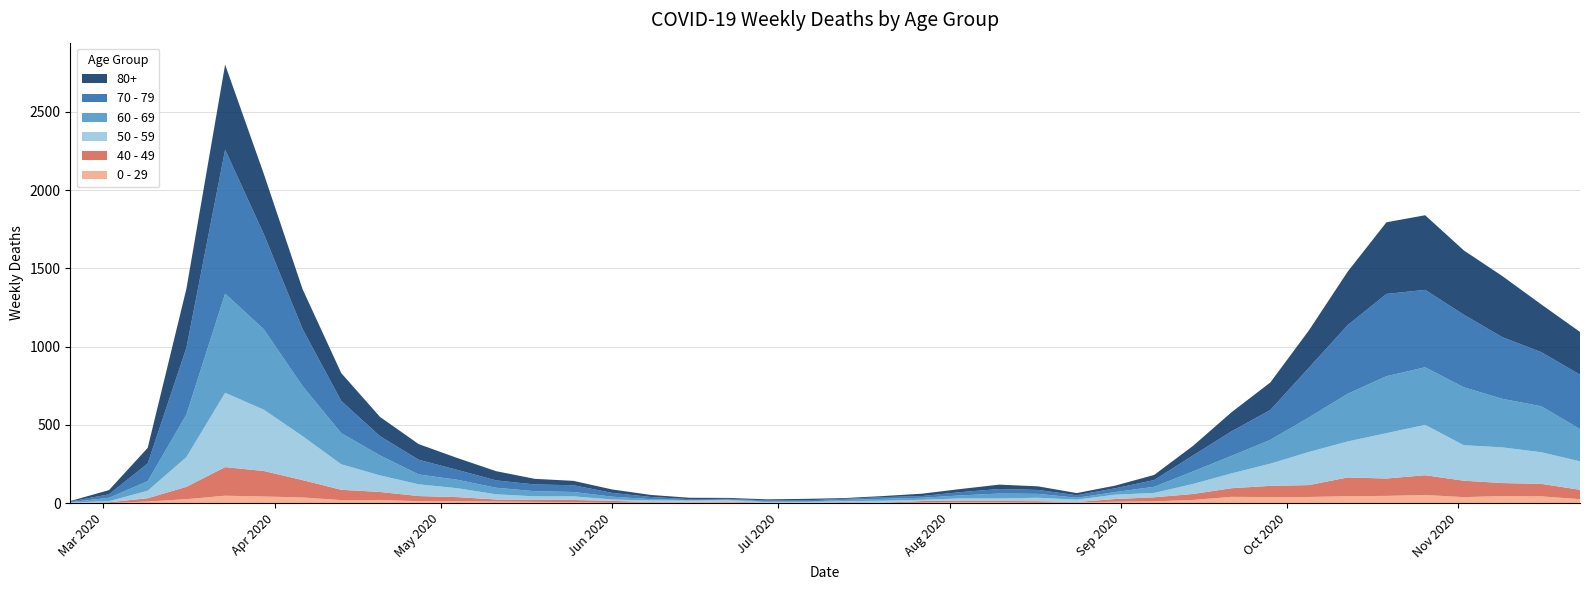

Reading right to left, what are all the values shown in this chart?

0 - 29: 2020-11-23=25	2020-11-16=43	2020-11-09=45	2020-11-02=38	2020-10-26=52	2020-10-19=46	2020-10-12=44	2020-10-05=39	2020-09-28=38	2020-09-21=40	2020-09-14=20	2020-09-07=11	2020-08-31=9	2020-08-24=5	2020-08-17=2	2020-08-10=6	2020-08-03=6	2020-07-27=3	2020-07-20=1	2020-07-13=2	2020-07-06=1	2020-06-29=2	2020-06-22=5	2020-06-15=6	2020-06-08=4	2020-06-01=2	2020-05-25=6	2020-05-18=8	2020-05-11=10	2020-05-04=11	2020-04-27=12	2020-04-20=20	2020-04-13=19	2020-04-06=36	2020-03-30=42	2020-03-23=47	2020-03-16=25	2020-03-09=10	2020-03-02=0	2020-02-24=1
40 - 49: 2020-11-23=60	2020-11-16=80	2020-11-09=83	2020-11-02=105	2020-10-26=126	2020-10-19=111	2020-10-12=120	2020-10-05=76	2020-09-28=72	2020-09-21=55	2020-09-14=38	2020-09-07=26	2020-08-31=17	2020-08-24=2	2020-08-17=10	2020-08-10=8	2020-08-03=8	2020-07-27=10	2020-07-20=2	2020-07-13=4	2020-07-06=1	2020-06-29=1	2020-06-22=5	2020-06-15=2	2020-06-08=3	2020-06-01=12	2020-05-25=14	2020-05-18=12	2020-05-11=13	2020-05-04=27	2020-04-27=33	2020-04-20=51	2020-04-13=66	2020-04-06=111	2020-03-30=163	2020-03-23=183	2020-03-16=79	2020-03-09=21	2020-03-02=5	2020-02-24=0
50 - 59: 2020-11-23=182	2020-11-16=202	2020-11-09=228	2020-11-02=227	2020-10-26=322	2020-10-19=290	2020-10-12=230	2020-10-05=212	2020-09-28=142	2020-09-21=95	2020-09-14=64	2020-09-07=28	2020-08-31=28	2020-08-24=15	2020-08-17=22	2020-08-10=16	2020-08-03=16	2020-07-27=8	2020-07-20=12	2020-07-13=6	2020-07-06=5	2020-06-29=3	2020-06-22=9	2020-06-15=8	2020-06-08=10	2020-06-01=9	2020-05-25=23	2020-05-18=23	2020-05-11=33	2020-05-04=57	2020-04-27=75	2020-04-20=106	2020-04-13=163	2020-04-06=281	2020-03-30=392	2020-03-23=475	2020-03-16=190	2020-03-09=48	2020-03-02=7	2020-02-24=3
60 - 69: 2020-11-23=206	2020-11-16=294	2020-11-09=310	2020-11-02=370	2020-10-26=368	2020-10-19=364	2020-10-12=305	2020-10-05=221	2020-09-28=152	2020-09-21=112	2020-09-14=80	2020-09-07=39	2020-08-31=17	2020-08-24=12	2020-08-17=25	2020-08-10=31	2020-08-03=19	2020-07-27=13	2020-07-20=12	2020-07-13=8	2020-07-06=3	2020-06-29=6	2020-06-22=3	2020-06-15=3	2020-06-08=8	2020-06-01=18	2020-05-25=28	2020-05-18=33	2020-05-11=42	2020-05-04=54	2020-04-27=63	2020-04-20=128	2020-04-13=199	2020-04-06=320	2020-03-30=514	2020-03-23=634	2020-03-16=272	2020-03-09=61	2020-03-02=22	2020-02-24=2
70 - 79: 2020-11-23=348	2020-11-16=346	2020-11-09=394	2020-11-02=464	2020-10-26=495	2020-10-19=526	2020-10-12=439	2020-10-05=318	2020-09-28=191	2020-09-21=157	2020-09-14=102	2020-09-07=43	2020-08-31=24	2020-08-24=16	2020-08-17=25	2020-08-10=29	2020-08-03=21	2020-07-27=11	2020-07-20=11	2020-07-13=7	2020-07-06=8	2020-06-29=5	2020-06-22=5	2020-06-15=6	2020-06-08=14	2020-06-01=24	2020-05-25=43	2020-05-18=43	2020-05-11=47	2020-05-04=63	2020-04-27=94	2020-04-20=123	2020-04-13=206	2020-04-06=365	2020-03-30=608	2020-03-23=920	2020-03-16=427	2020-03-09=113	2020-03-02=22	2020-02-24=4
80+: 2020-11-23=273	2020-11-16=305	2020-11-09=390	2020-11-02=411	2020-10-26=477	2020-10-19=458	2020-10-12=342	2020-10-05=239	2020-09-28=176	2020-09-21=122	2020-09-14=61	2020-09-07=33	2020-08-31=17	2020-08-24=14	2020-08-17=23	2020-08-10=28	2020-08-03=20	2020-07-27=15	2020-07-20=7	2020-07-13=5	2020-07-06=9	2020-06-29=7	2020-06-22=6	2020-06-15=9	2020-06-08=13	2020-06-01=22	2020-05-25=28	2020-05-18=36	2020-05-11=59	2020-05-04=76	2020-04-27=100	2020-04-20=123	2020-04-13=178	2020-04-06=255	2020-03-30=385	2020-03-23=544	2020-03-16=377	2020-03-09=100	2020-03-02=27	2020-02-24=3